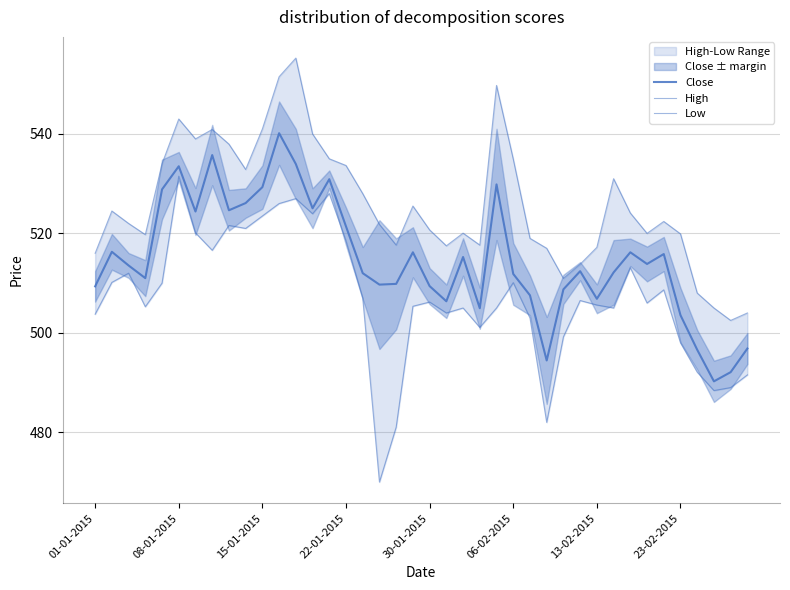

True or false: Low and Close cross at least once.

False